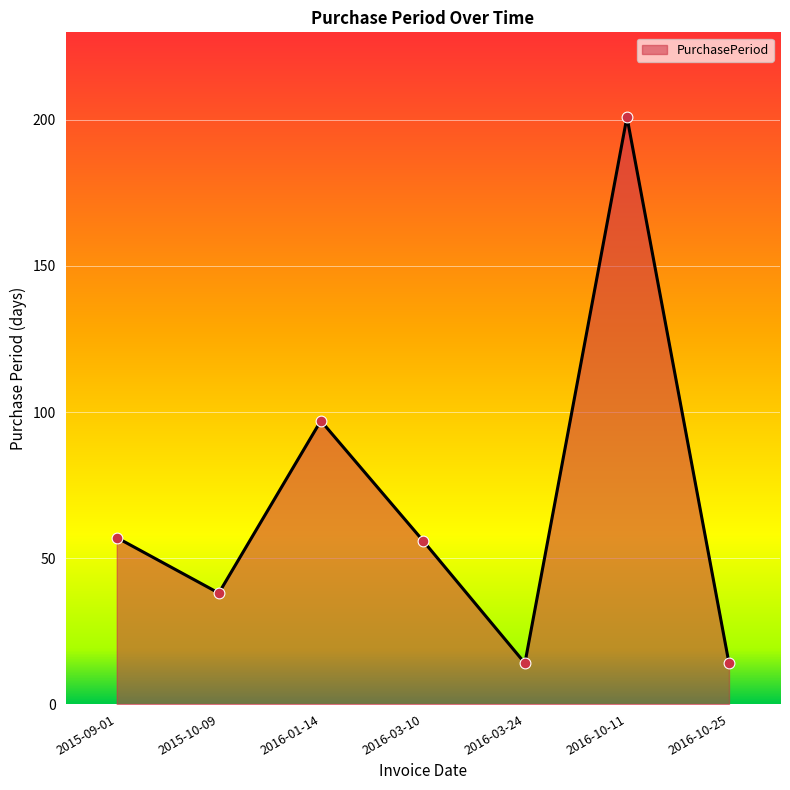

Between 2015-09-01 and 2016-10-25, which is larger?

2015-09-01